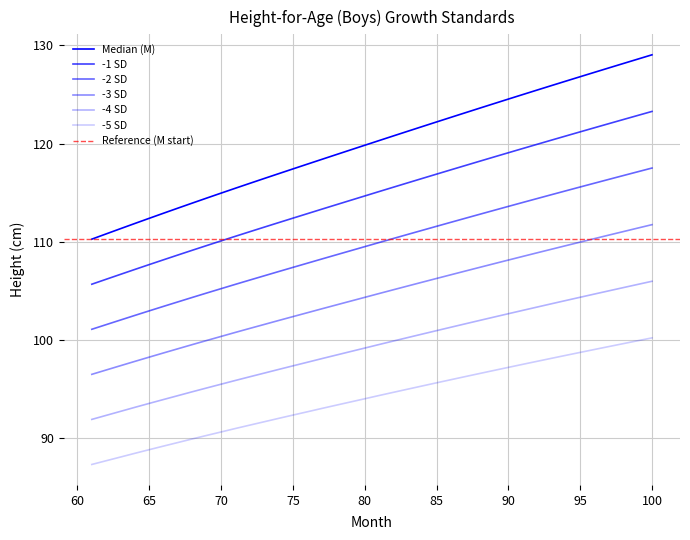

At 83, list the series in order from largest to smallest.

M, SD1neg, SD2neg, SD3neg, SD4neg, SD5neg